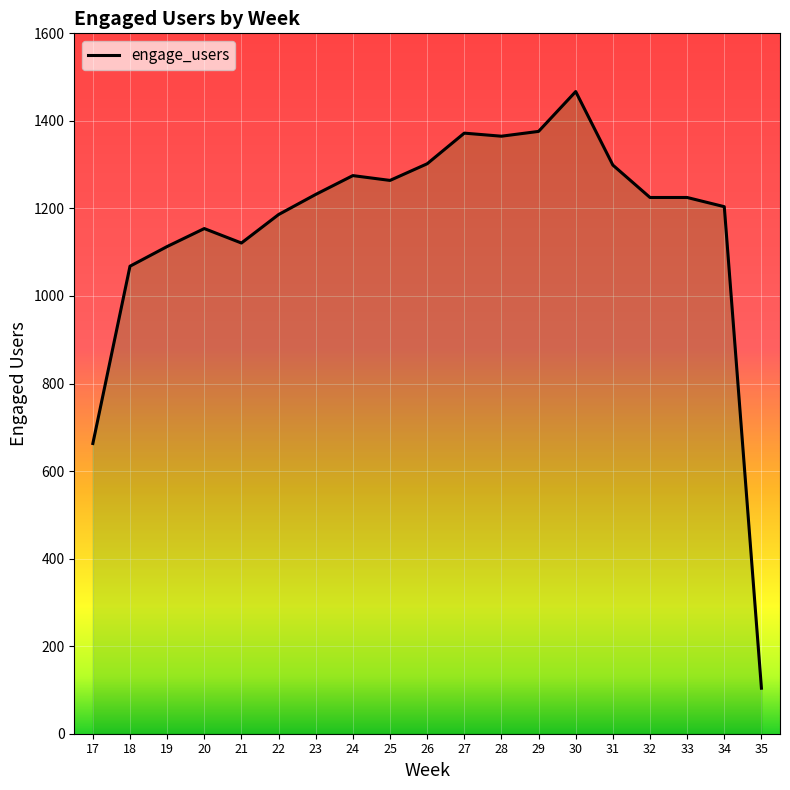

What is the ratio of the value at 32 to the value at 19?

1.1